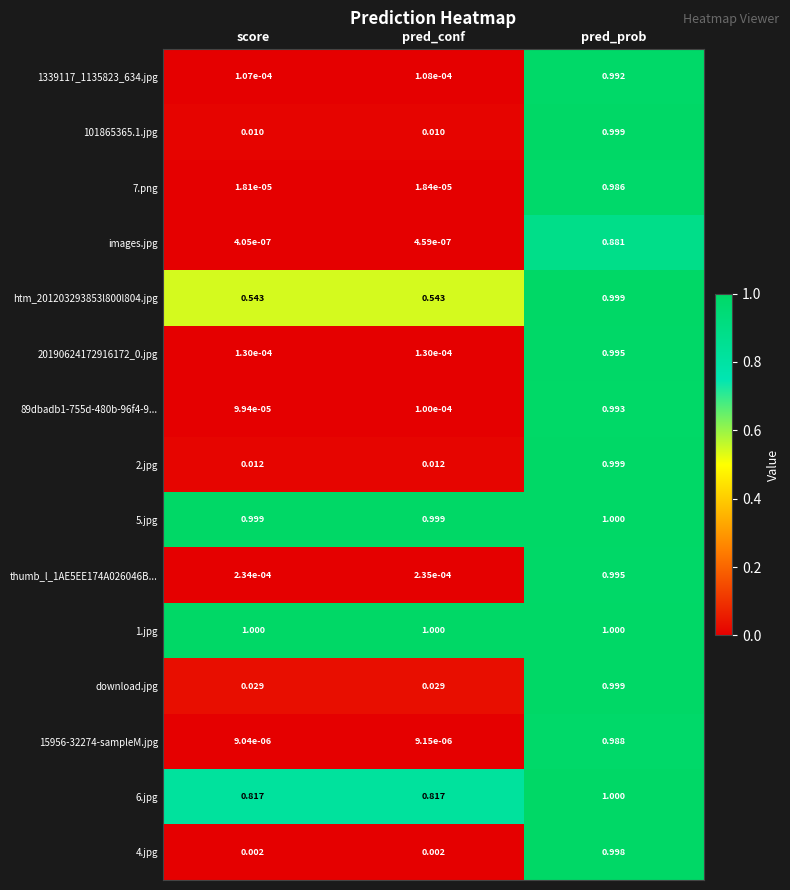

Is the value of 15956-32274-sampleM.jpg at pred_conf greater than the value of 89dbadb1-755d-480b-96f4-9... at pred_prob?

No